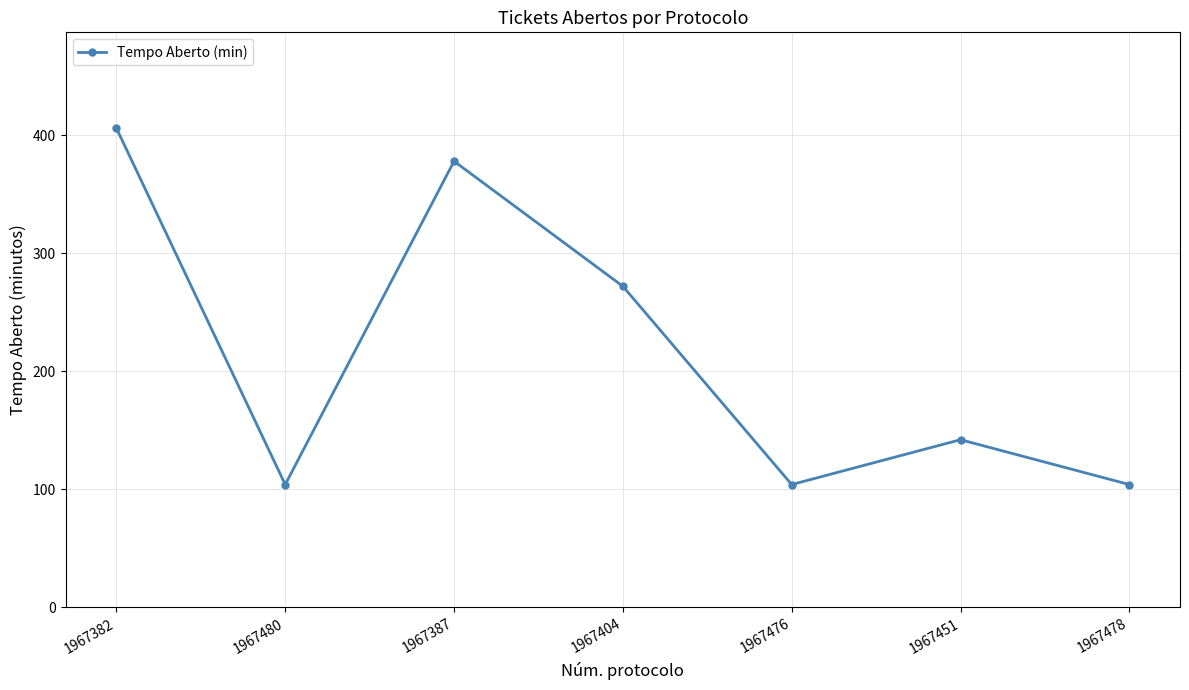

How many points are higher than both their immediate neighbors (excluding endpoints)?

2